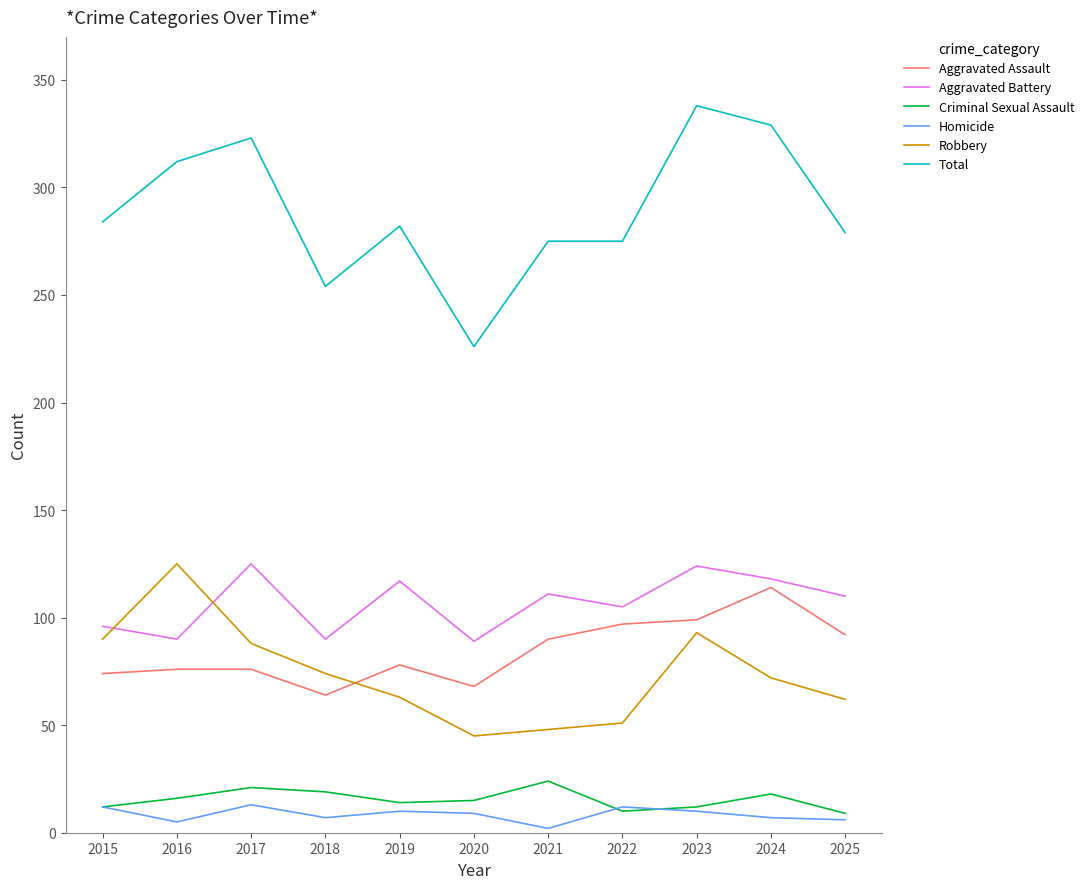

What is the spread (max minus min) of values at 2025?

273